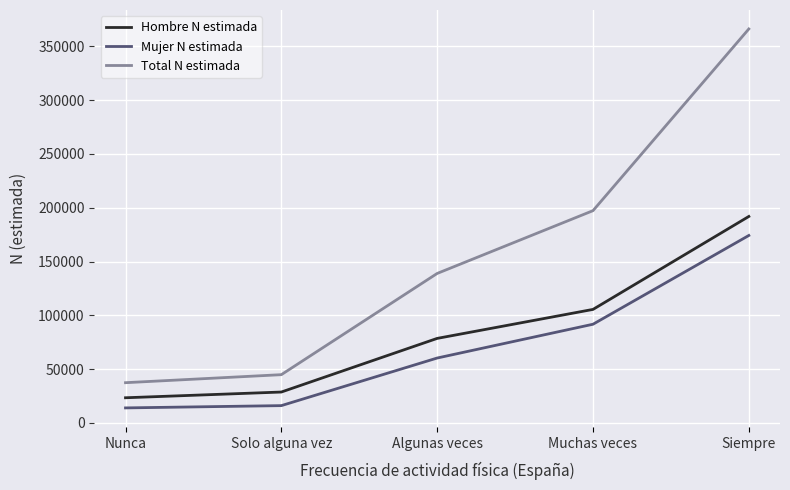

What position from the left is Algunas veces?

3